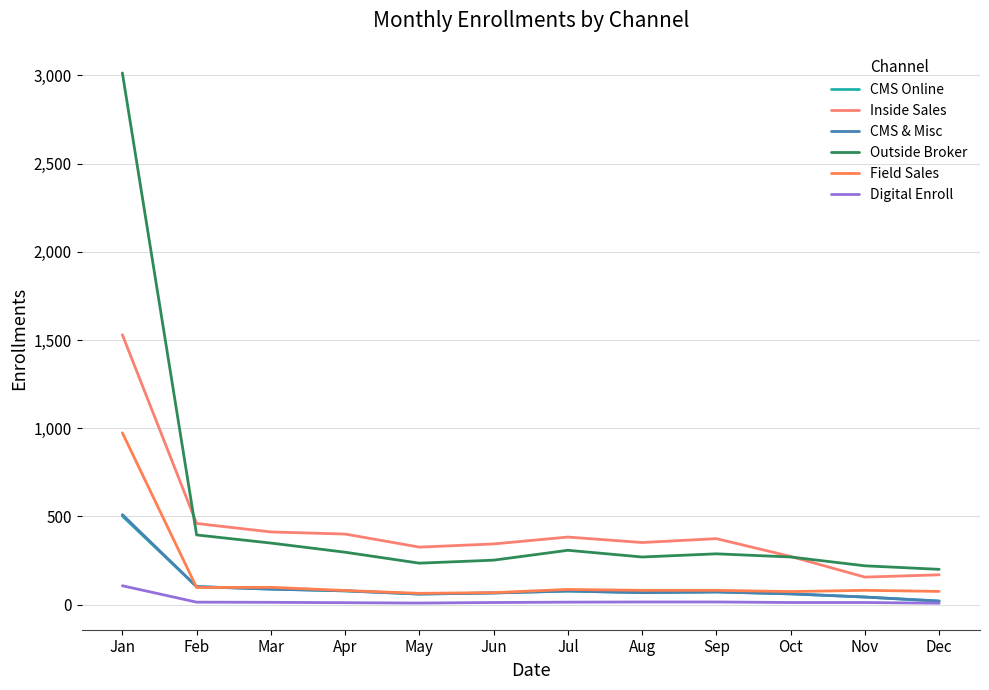

What is the difference between the maximum and minimum values in the Inside Sales series?

1374